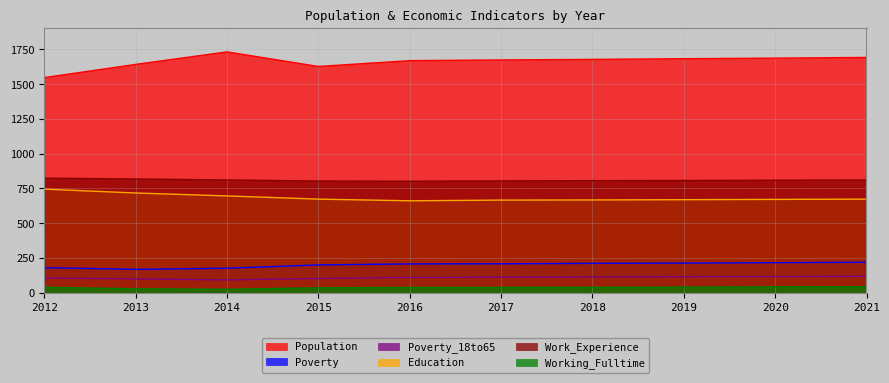

In Work_Experience, how many points are lower than both neighbors (excluding endpoints)?

1